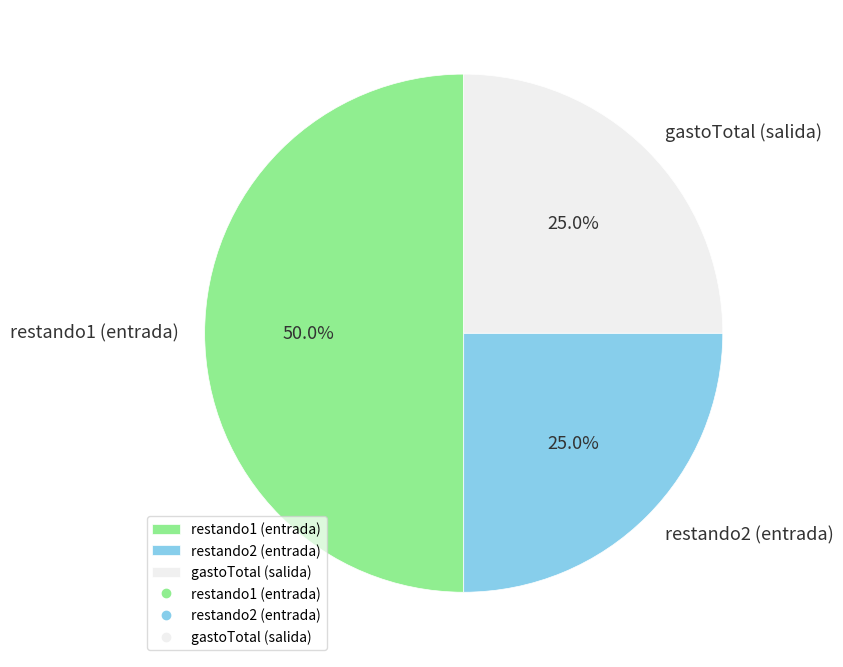

What percentage is NOT represented by gastoTotal (salida)?

75.0%